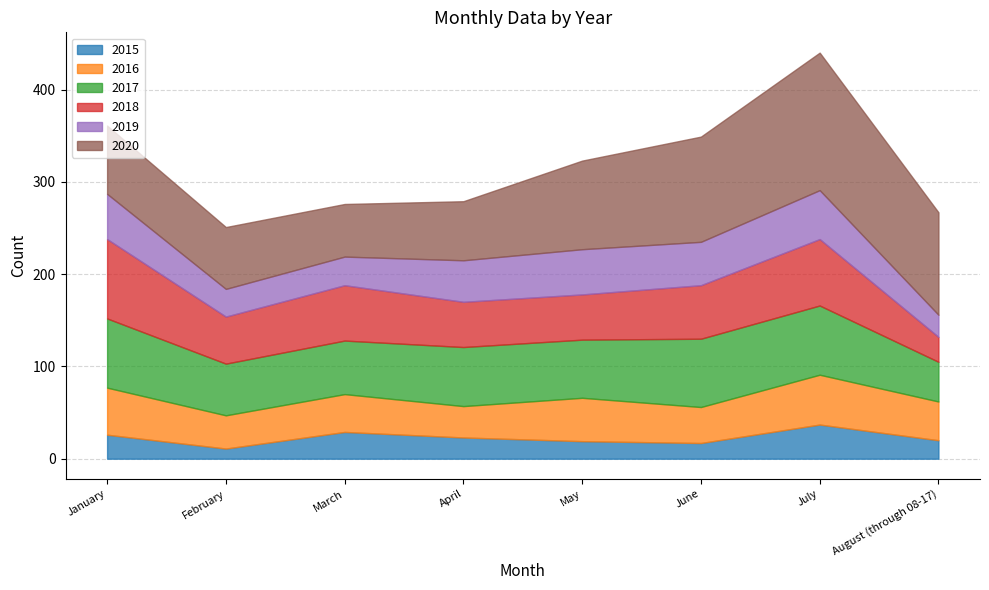

What are all the series names shown in the legend?

2015, 2016, 2017, 2018, 2019, 2020